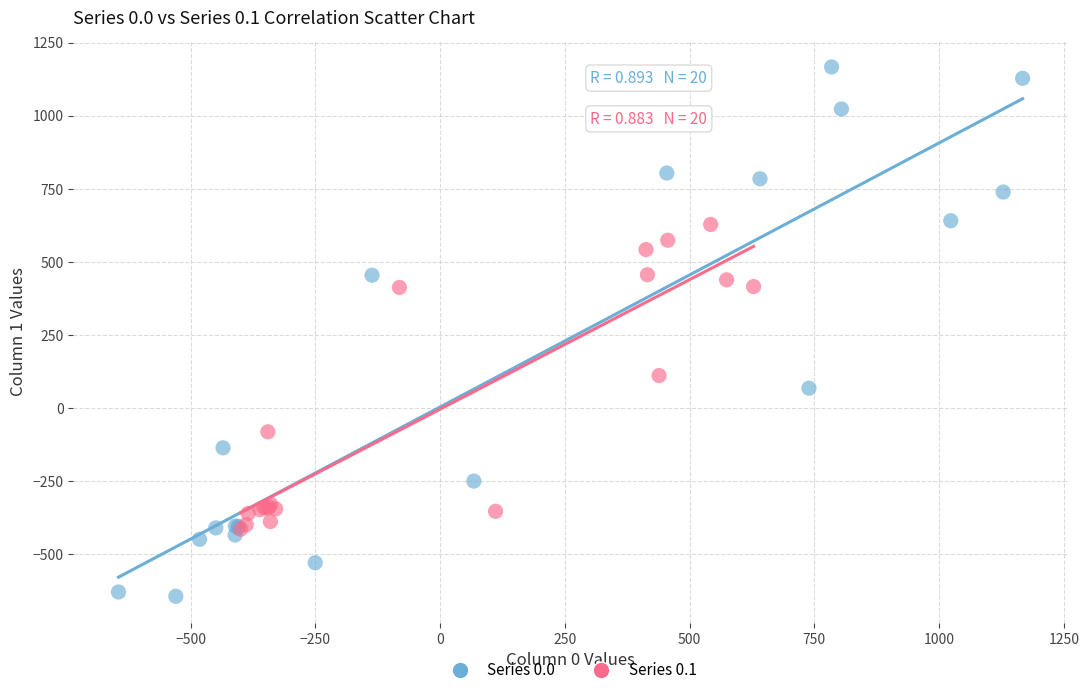

Which series reaches the minimum Y coordinate?

Series 0.0